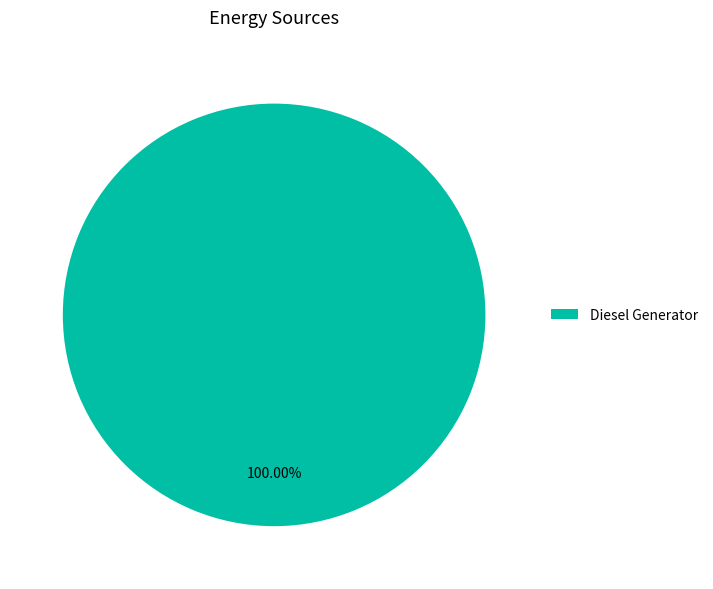

What is the majority slice?

Diesel Generator